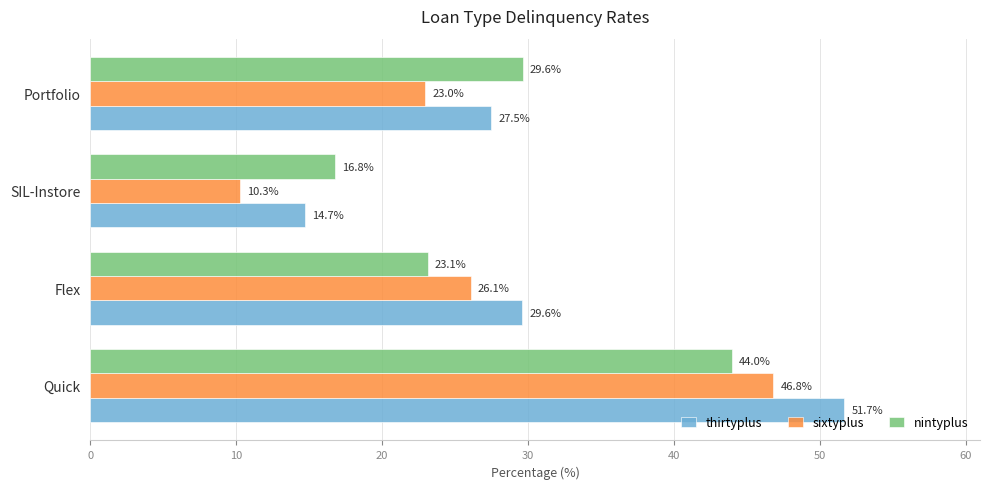

How many categories are shown in the chart?

4